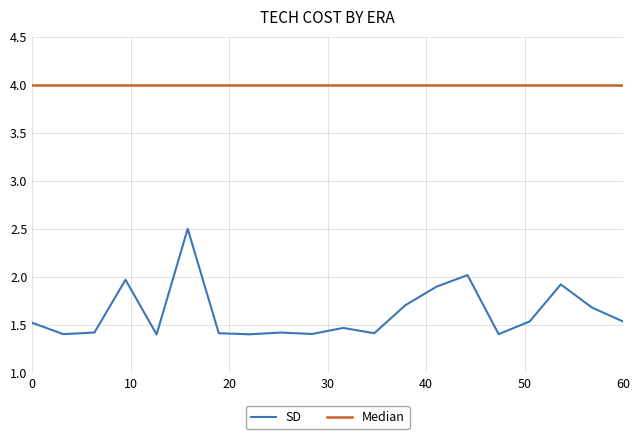

Rank the series by their average value, from highest to lowest.

Median, SD